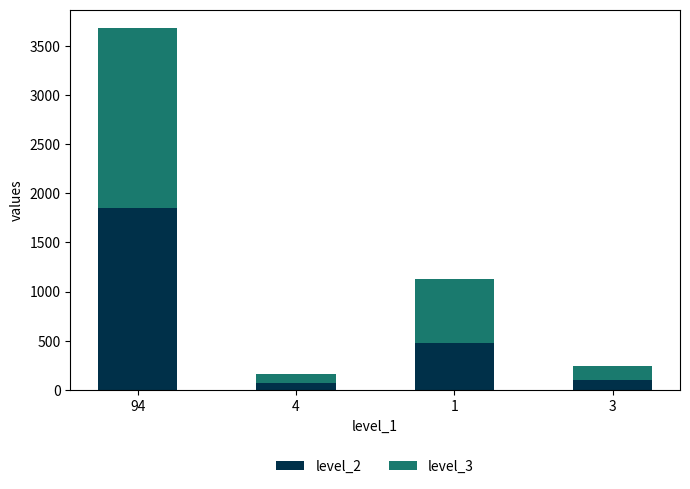

The level_2 series shows 105 at 3. True or false?

True